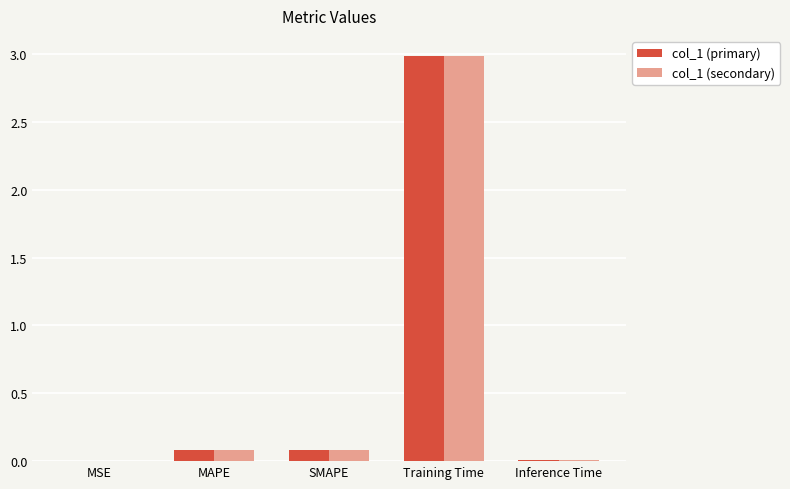

At which label does col_1 (primary) reach its peak?

Training Time